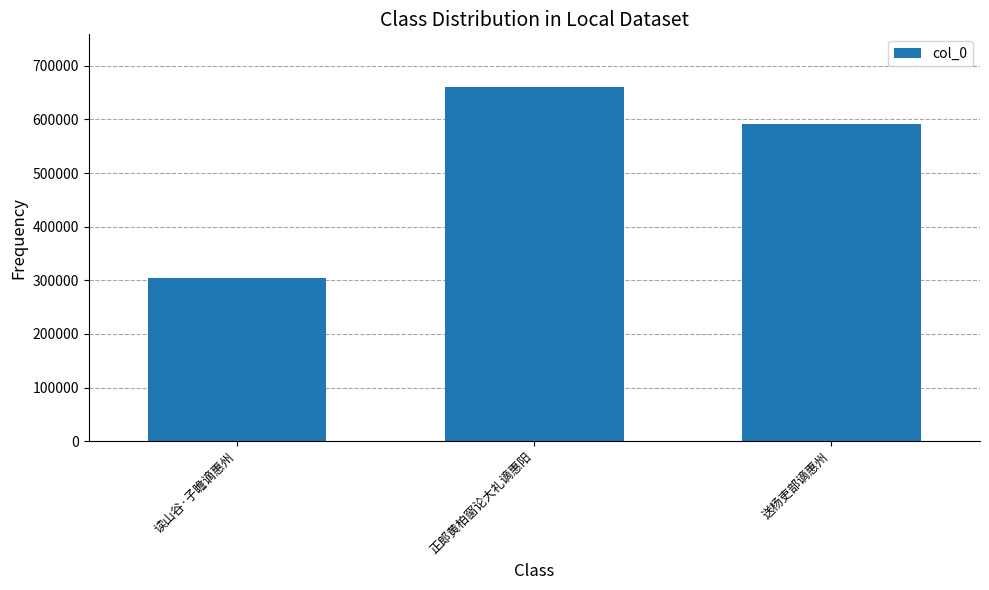

Reading right to left, list all the values displayed in this chart.

送杨吏部谪惠州=591492	正郎黄柏窗论大礼谪惠阳=659521	读山谷·子瞻谪惠州=304230